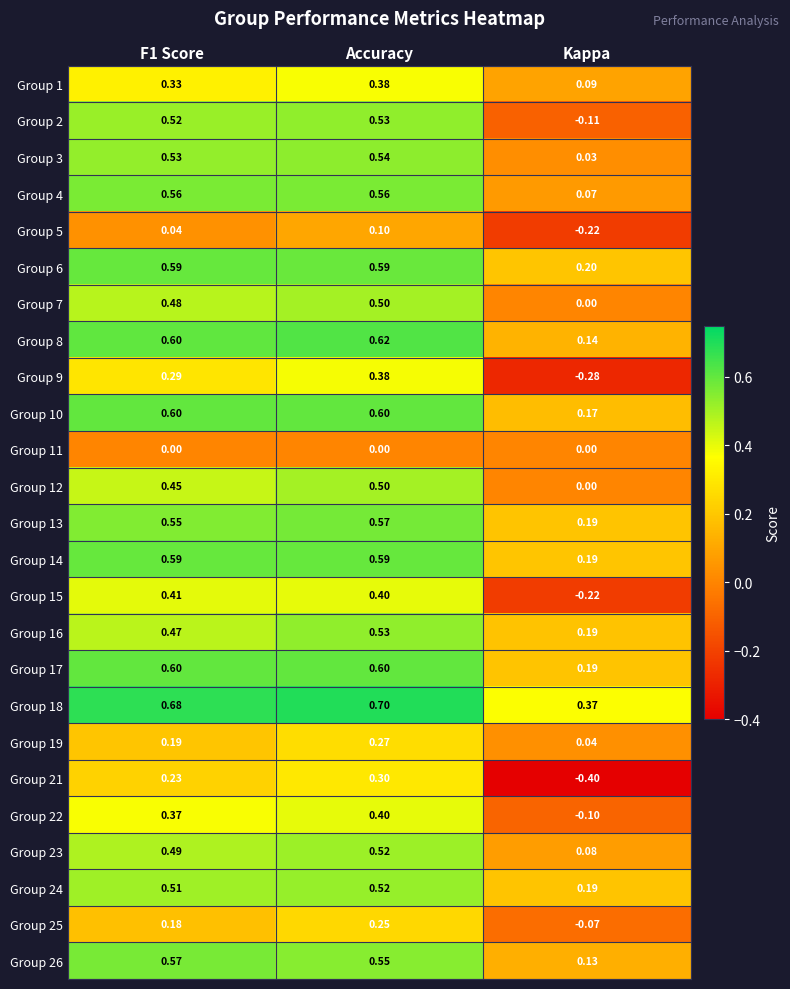

At which category does the chart reach its peak across all series?

Accuracy